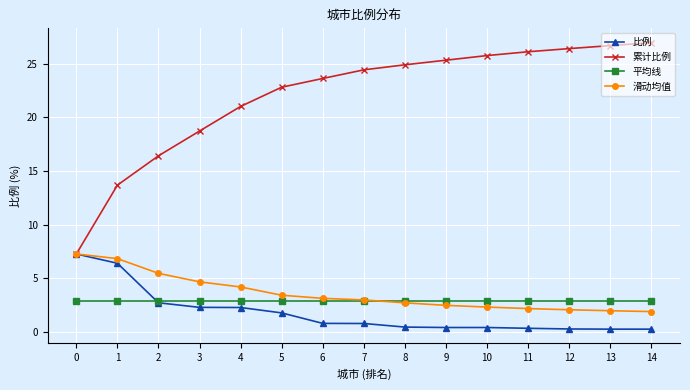

The 滑动均值 series shows 2.8 at 14. True or false?

False